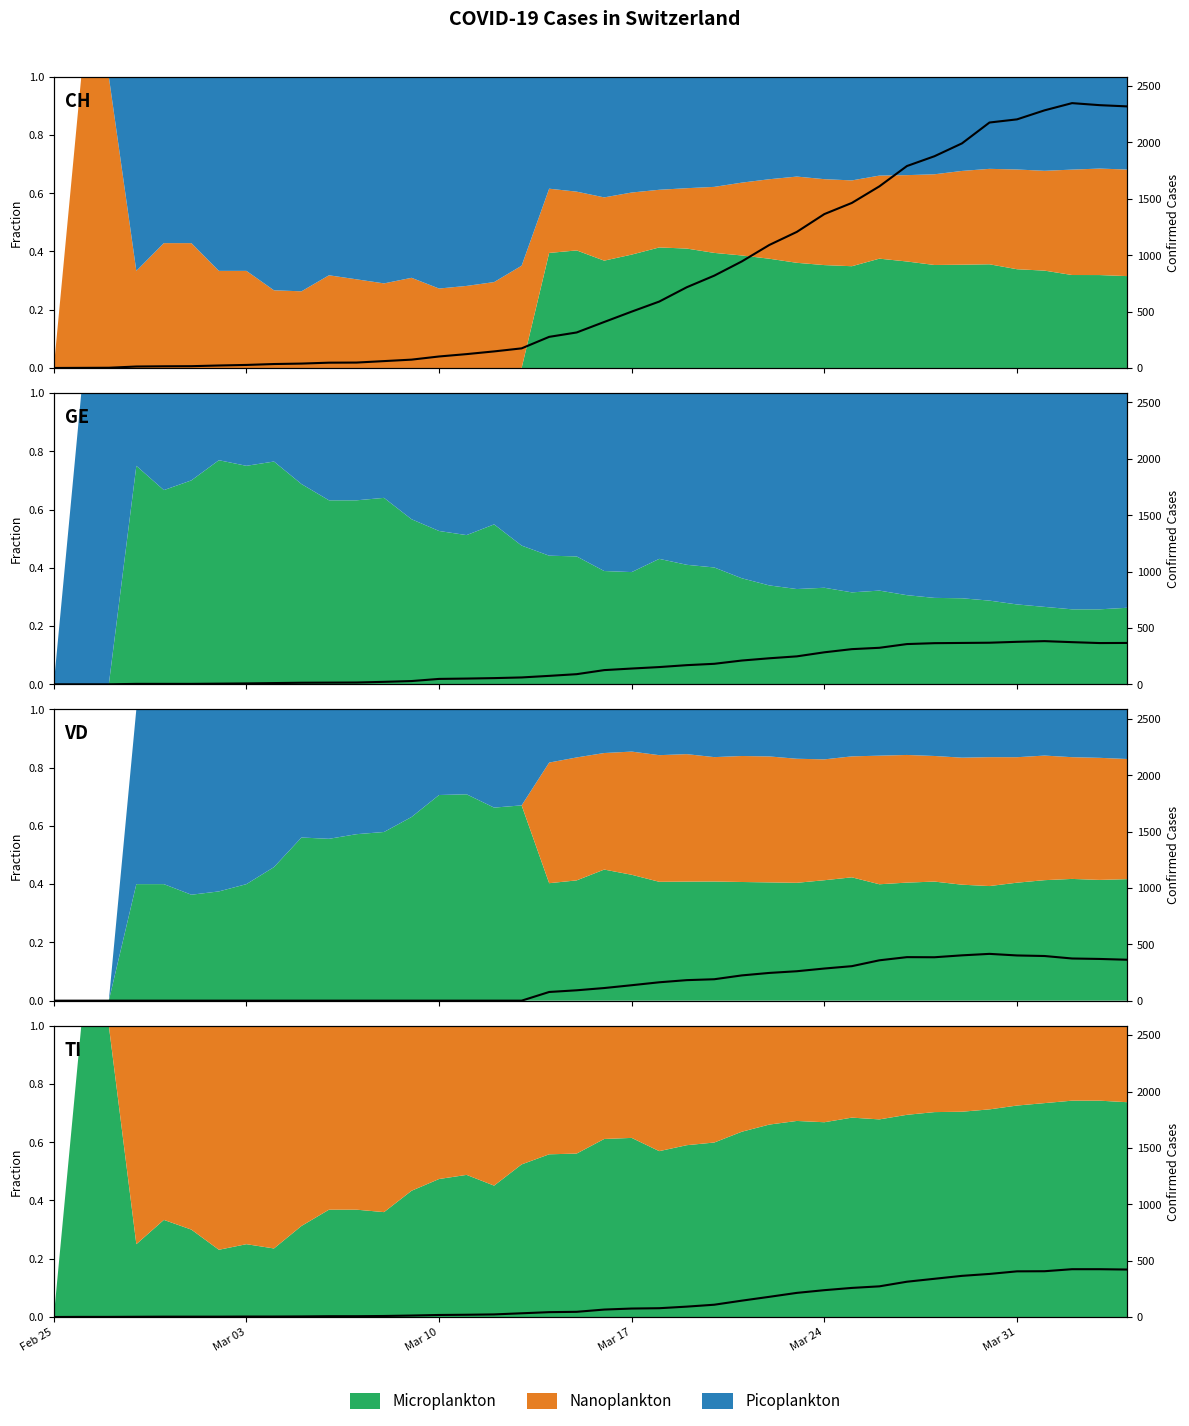

What is the value of the VD point at the 28th from the left?

248